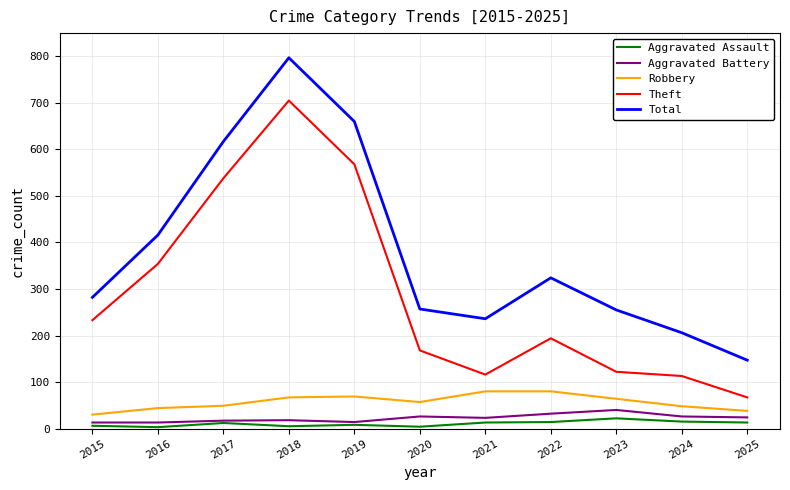

How many distinct data groups are displayed?

5